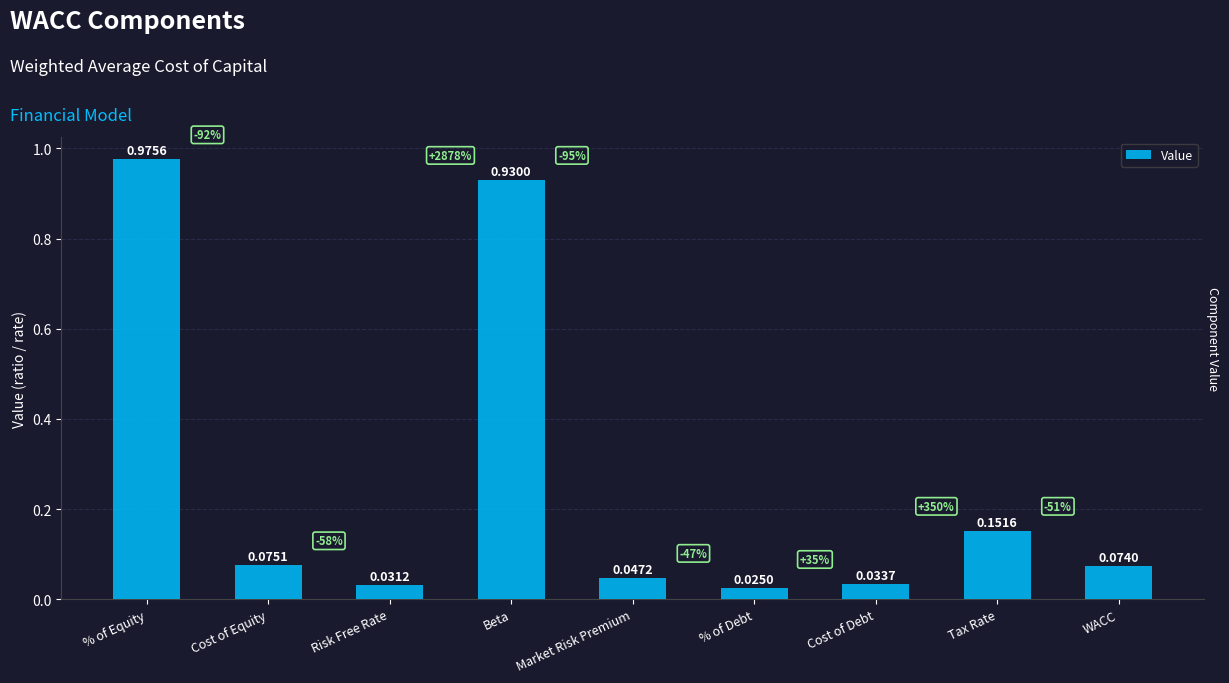

How many bars are there in total?

9